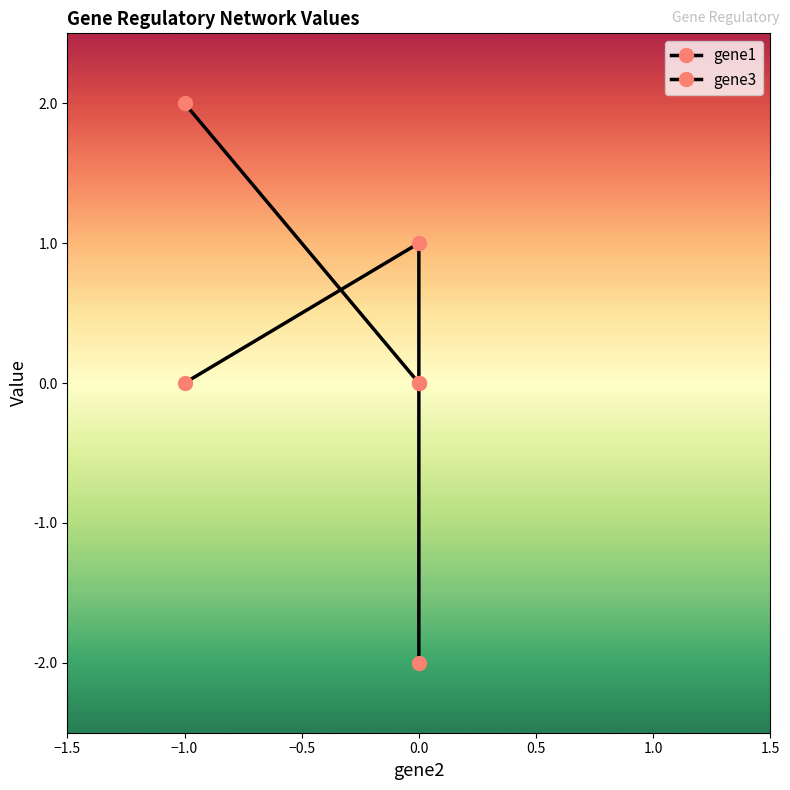

Is this an area chart (filled region under the line)?

No